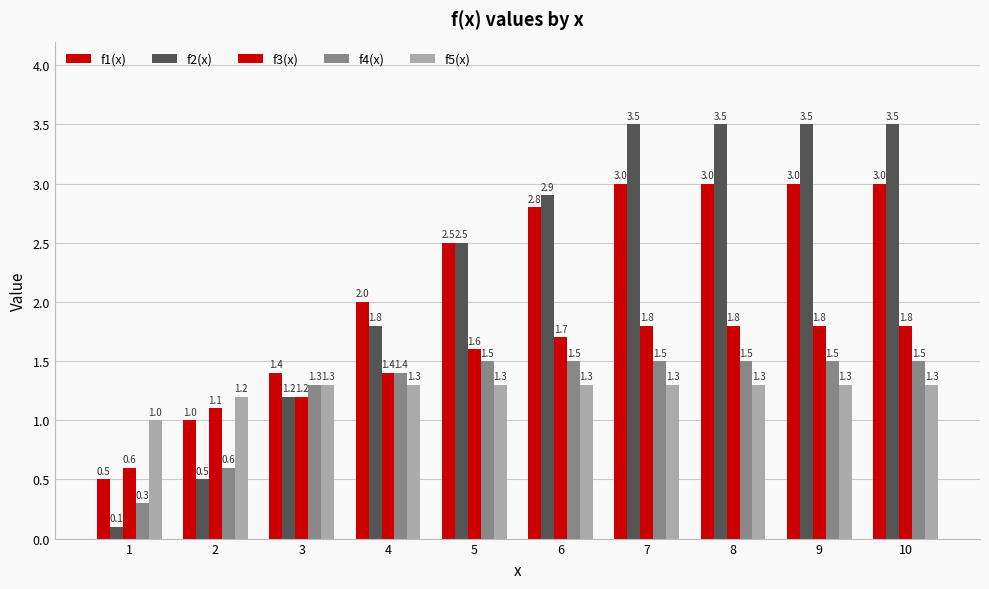

At which label does f2(x) reach its peak?

7